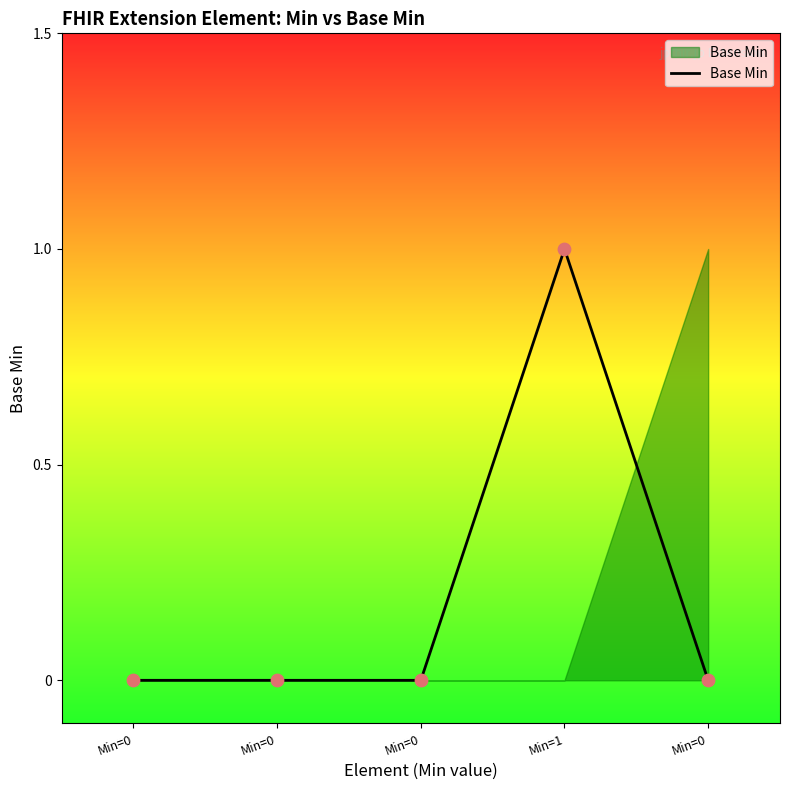

Which has a higher value, Min=0 or Min=0?

Min=0